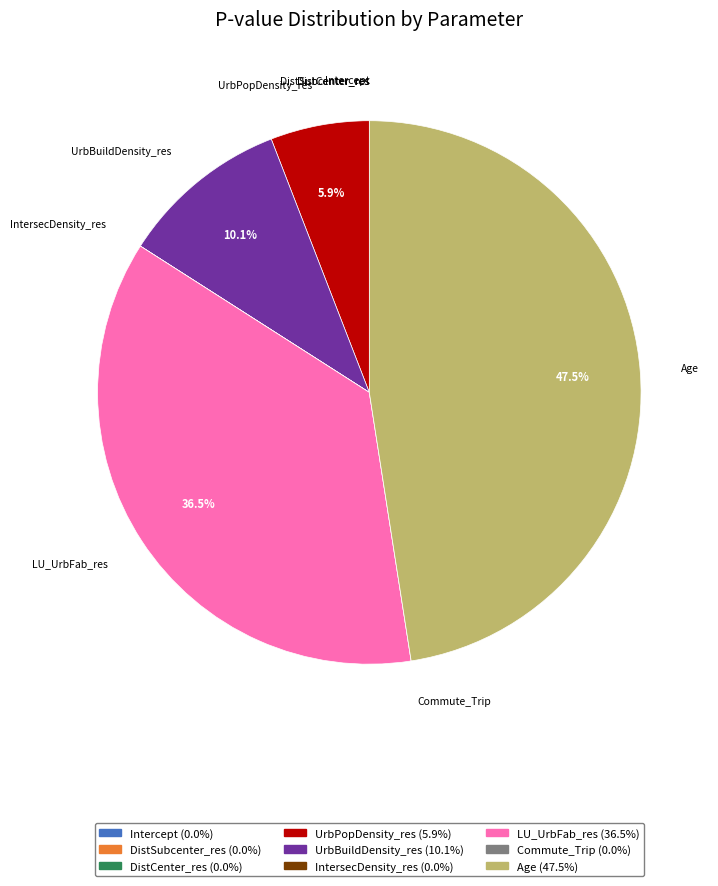

Is there any slice that represents more than half of the pie?

No